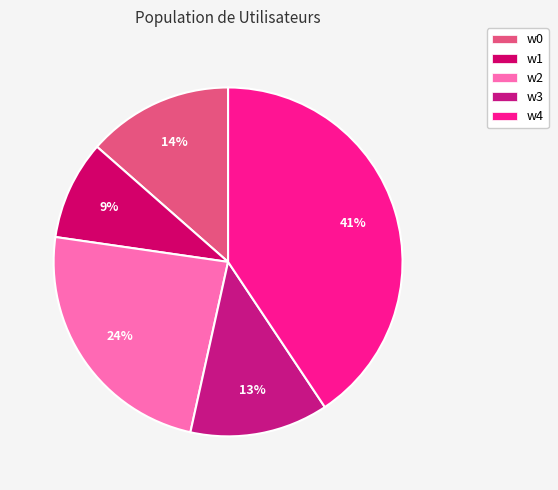

What is the smallest slice in the pie chart?

w1